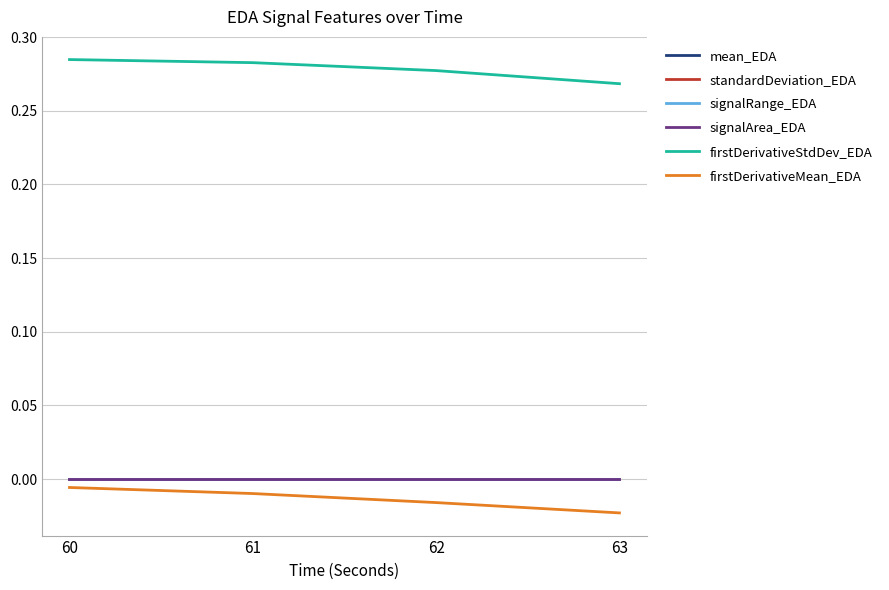

Is this an area chart (filled region under the line)?

No